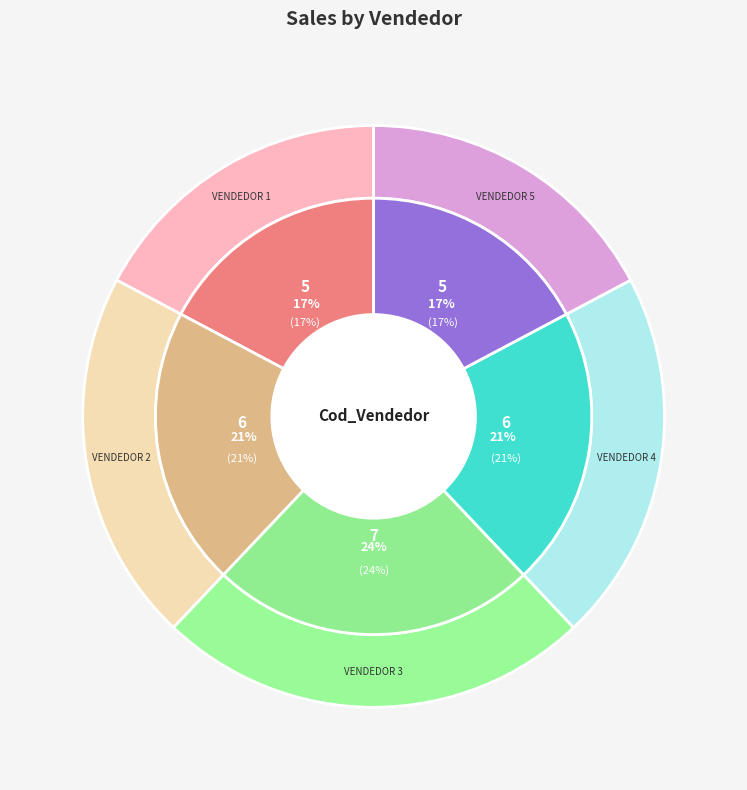

How many segments does this pie chart have?

5